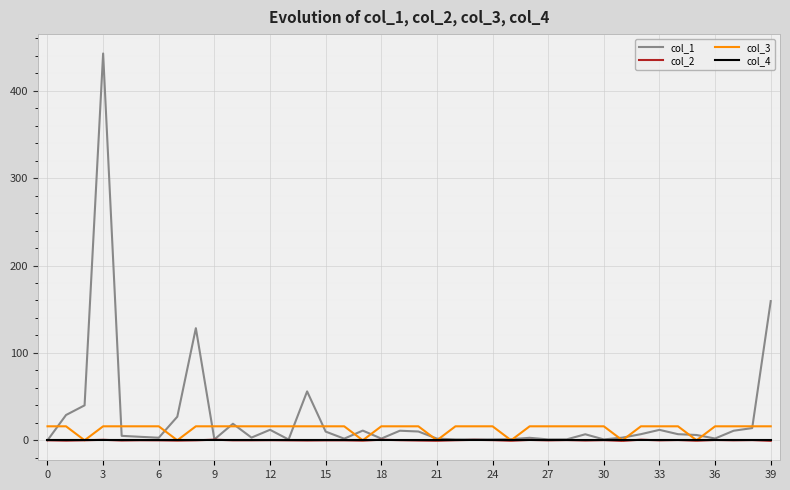

Does the chart have visible grid lines?

Yes